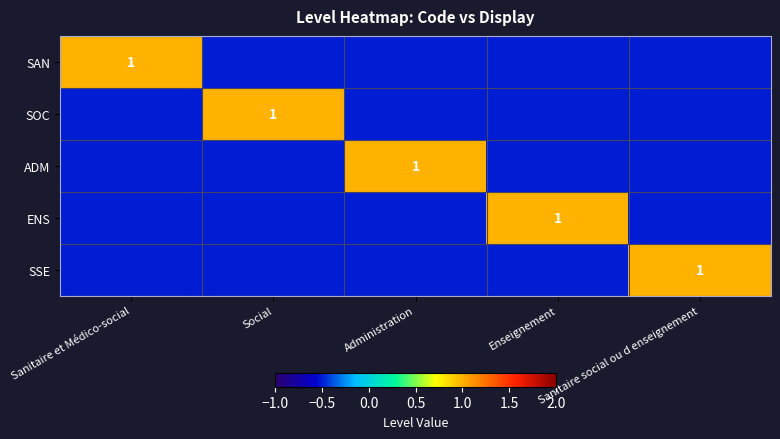

The value of SSE at Sanitaire social ou d enseignement is 1.0. True or false?

True